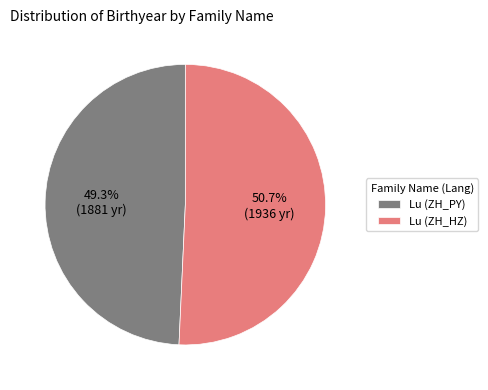

Between Lu (ZH_HZ) and Lu (ZH_PY), which is larger?

Lu (ZH_HZ)